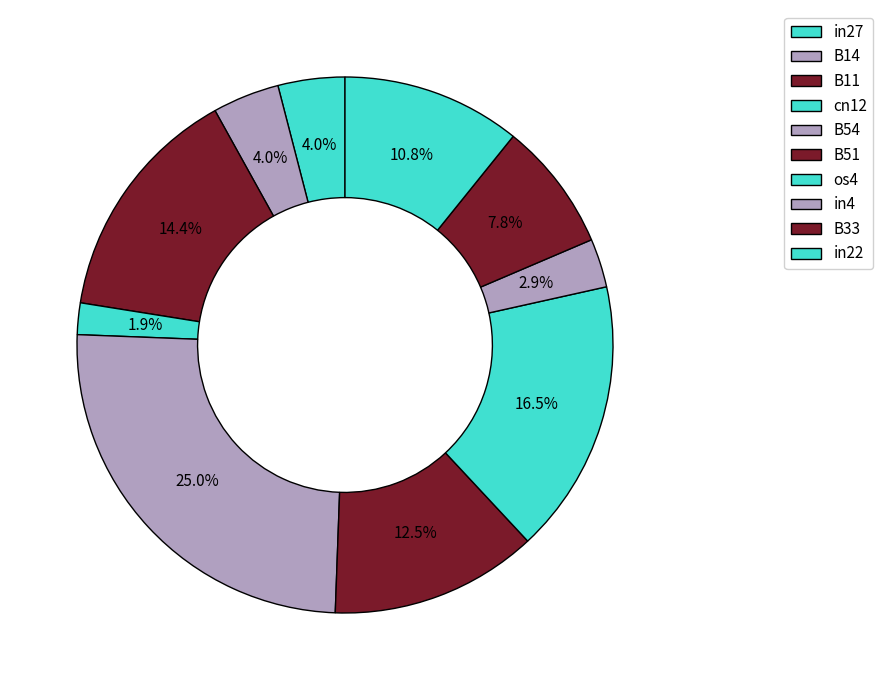

True or false: os4 accounts for 23% of the total.

False